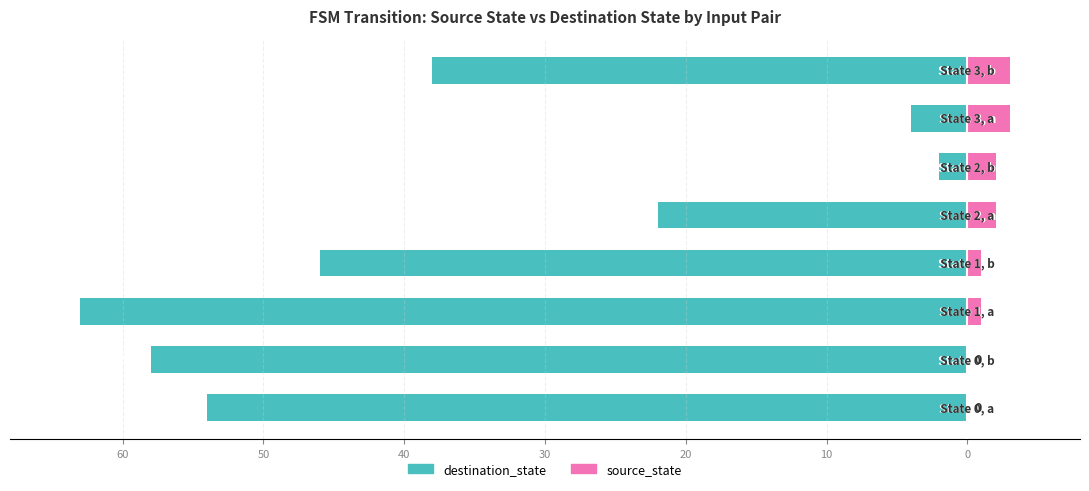

Between 70 and 20, which series saw the biggest shift?

destination_state